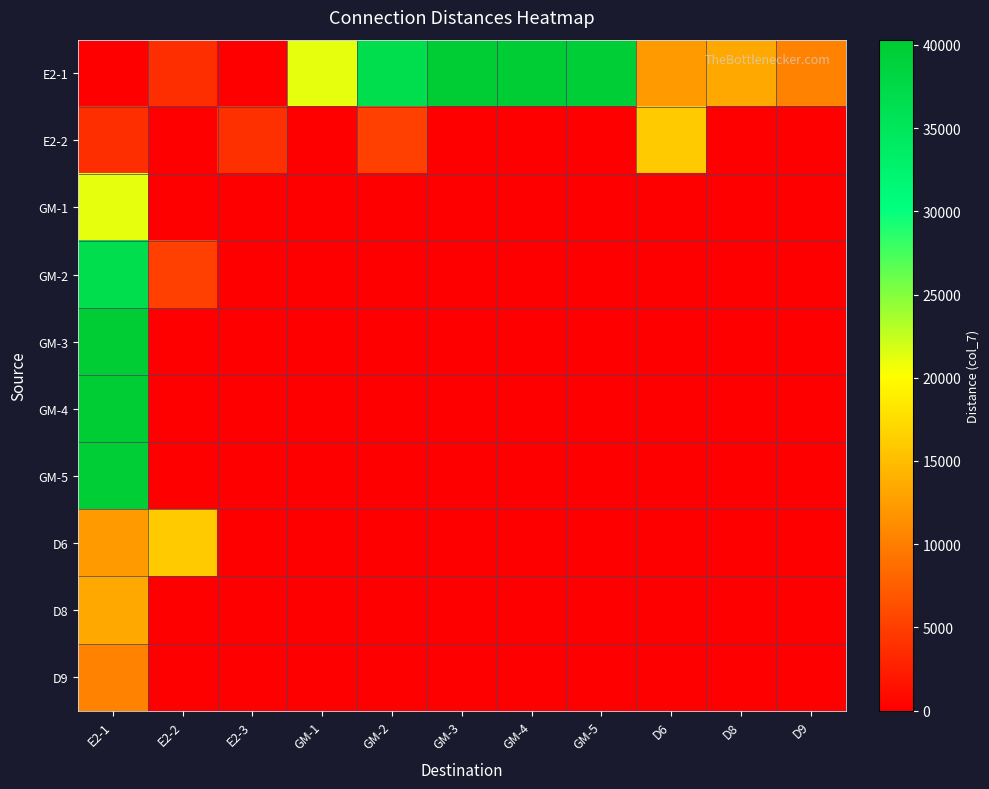

At how many categories does at least one series exceed 37304?

4